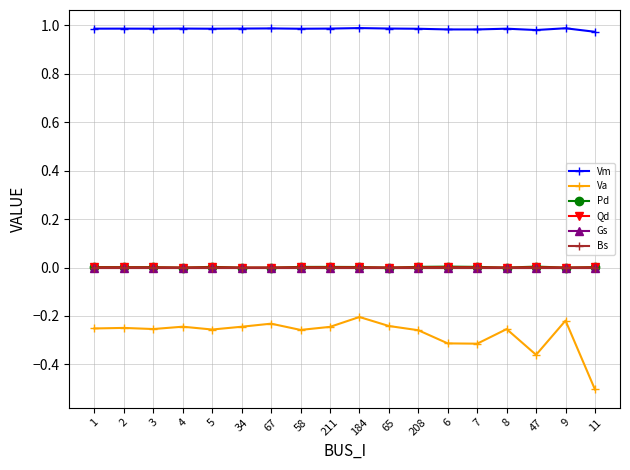

Is this an area chart (filled region under the line)?

No